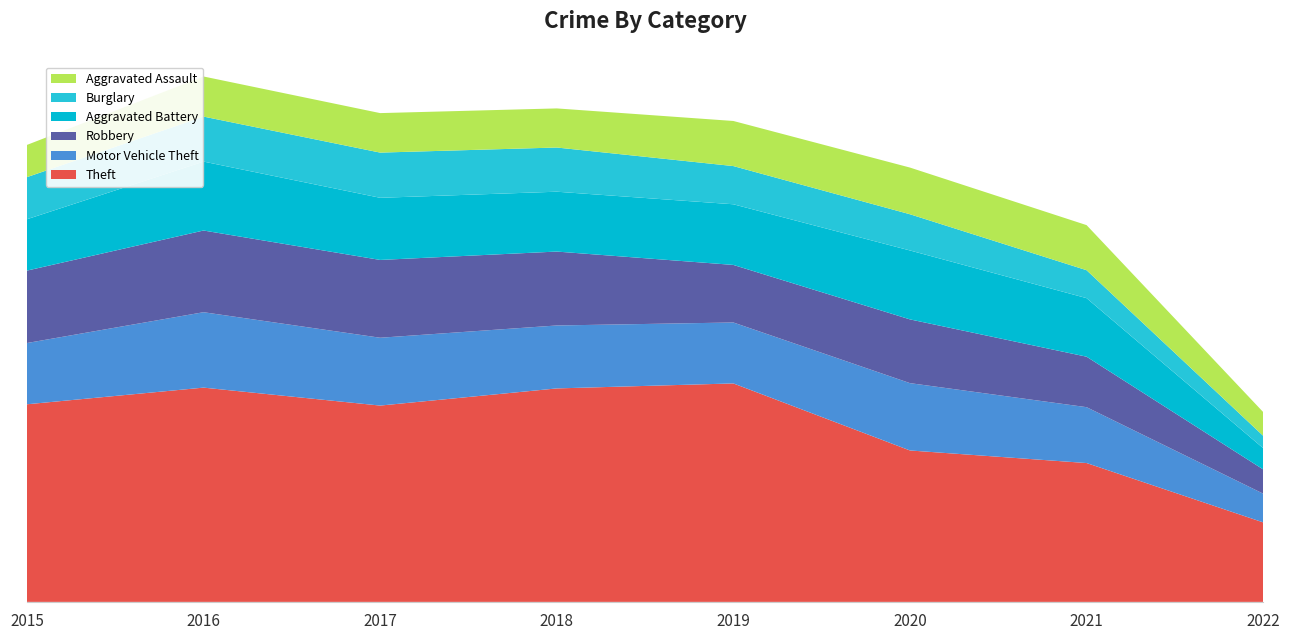

Reading right to left, extract all data points from this chart.

Theft: 2022=797	2021=1392	2020=1518	2019=2190	2018=2140	2017=1968	2016=2148	2015=1981
Motor Vehicle Theft: 2022=288	2021=560	2020=675	2019=611	2018=631	2017=680	2016=756	2015=614
Robbery: 2022=243	2021=506	2020=639	2019=577	2018=741	2017=780	2016=819	2015=726
Aggravated Battery: 2022=213	2021=587	2020=691	2019=608	2018=600	2017=623	2016=691	2015=515
Burglary: 2022=124	2021=280	2020=363	2019=383	2018=443	2017=453	2016=451	2015=422
Aggravated Assault: 2022=238	2021=452	2020=468	2019=452	2018=392	2017=396	2016=402	2015=323